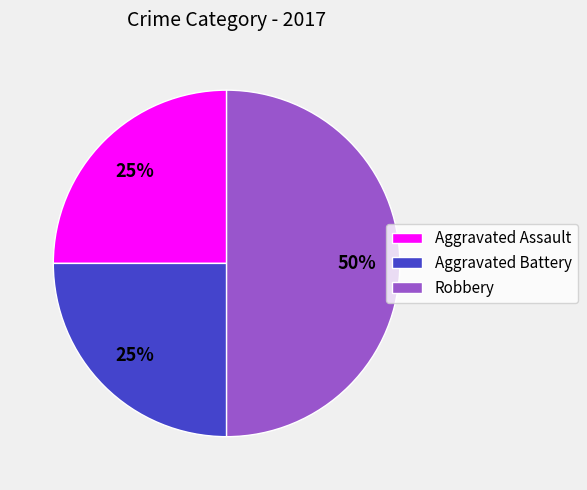

What percentage is the Robbery slice, to the nearest percent?

50%